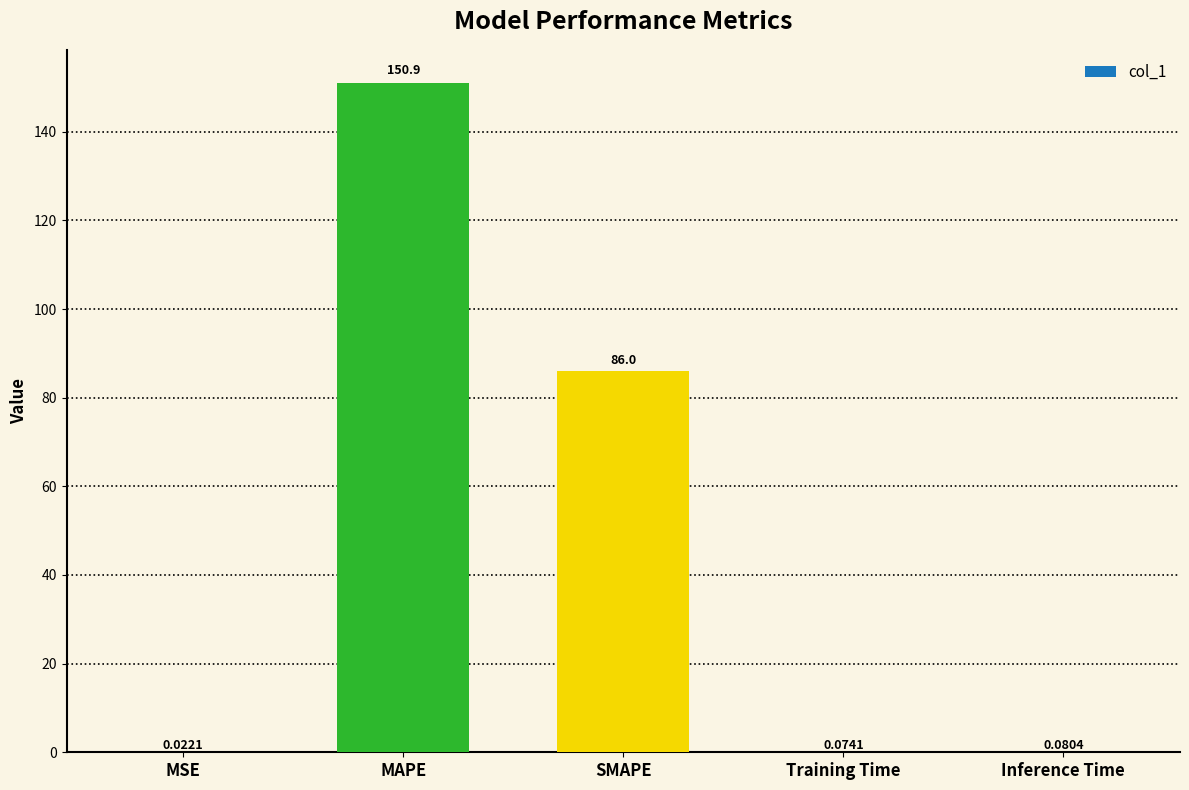

What is the average value?

47.4